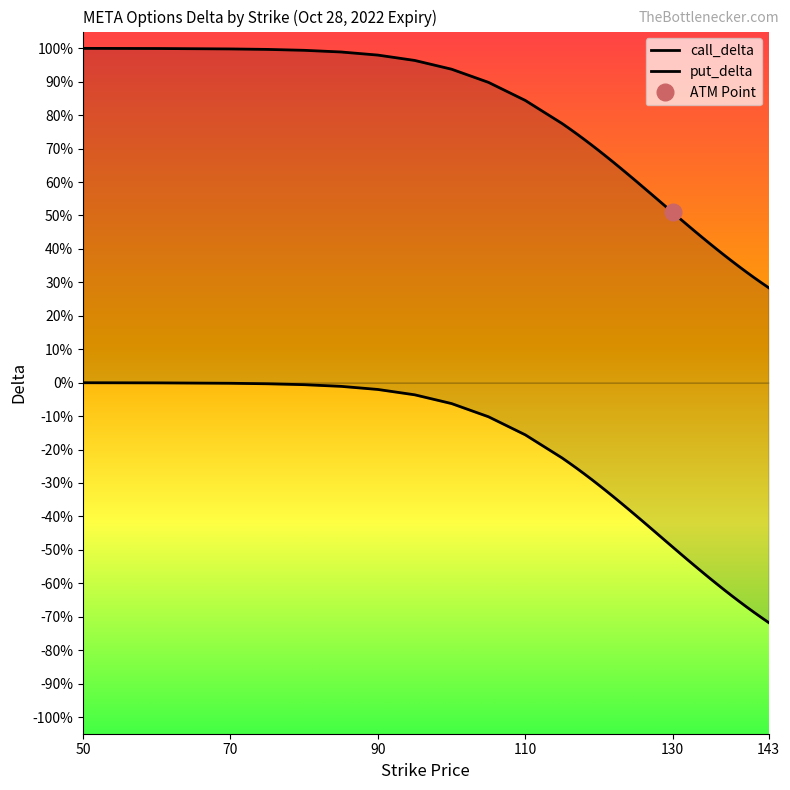

What is the total value across all series at 141?

-0.4